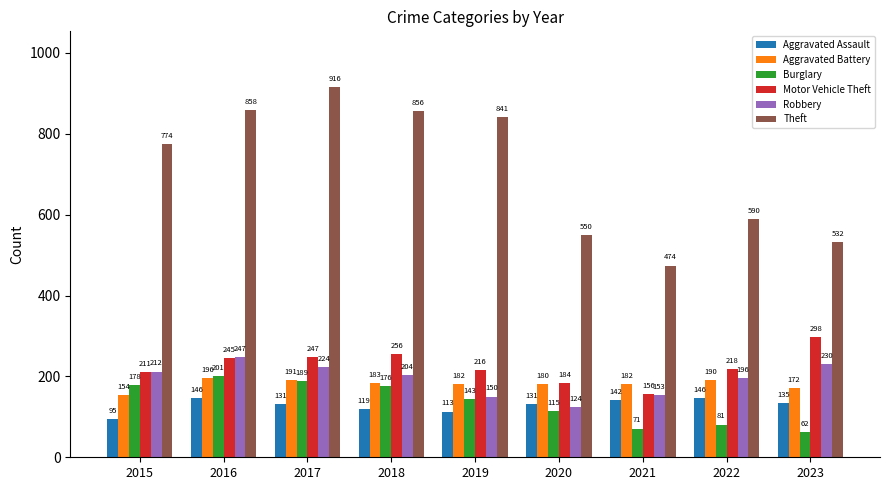

List the labels in order of Burglary value, smallest first.

2023, 2021, 2022, 2020, 2019, 2018, 2015, 2017, 2016